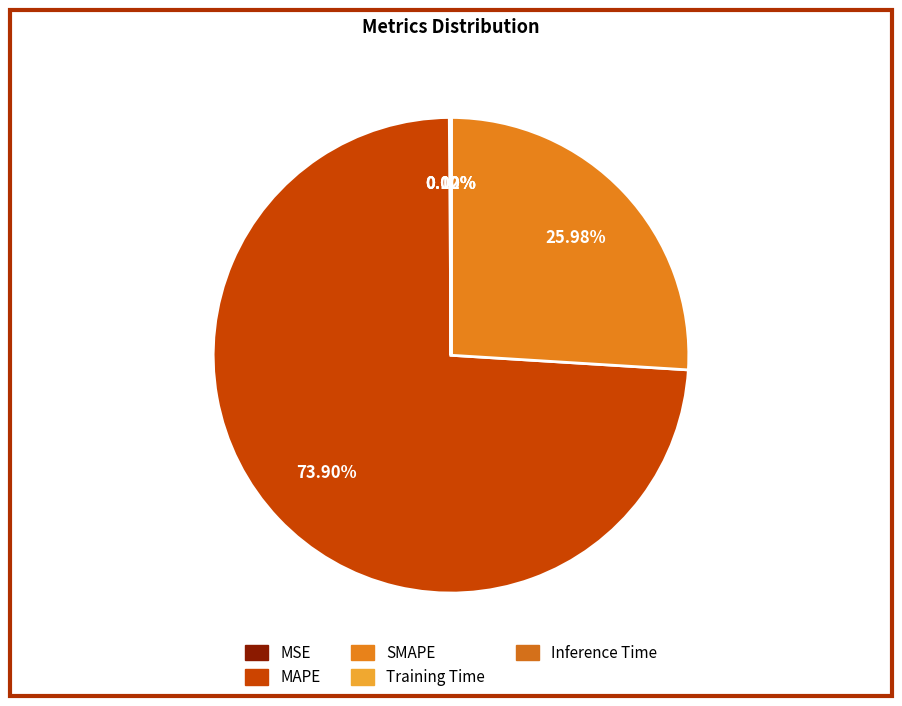

How many segments does this pie chart have?

5